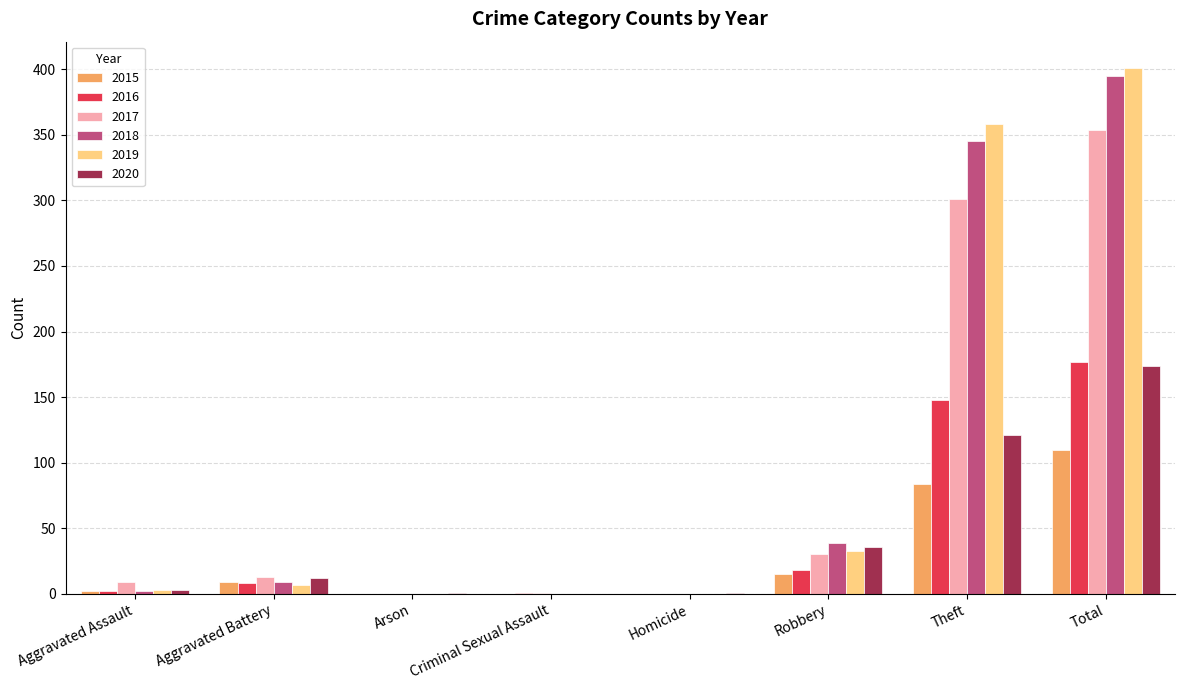

At which category is the sum across all series the highest?

Total